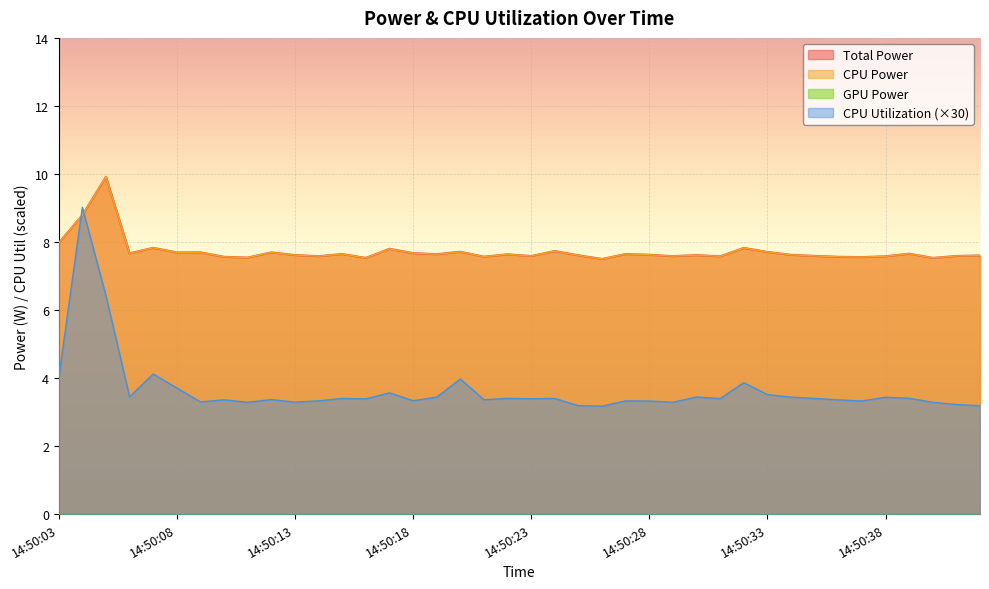

What is the difference between the Total Power values at 14:50:32 and 14:50:28?

0.2